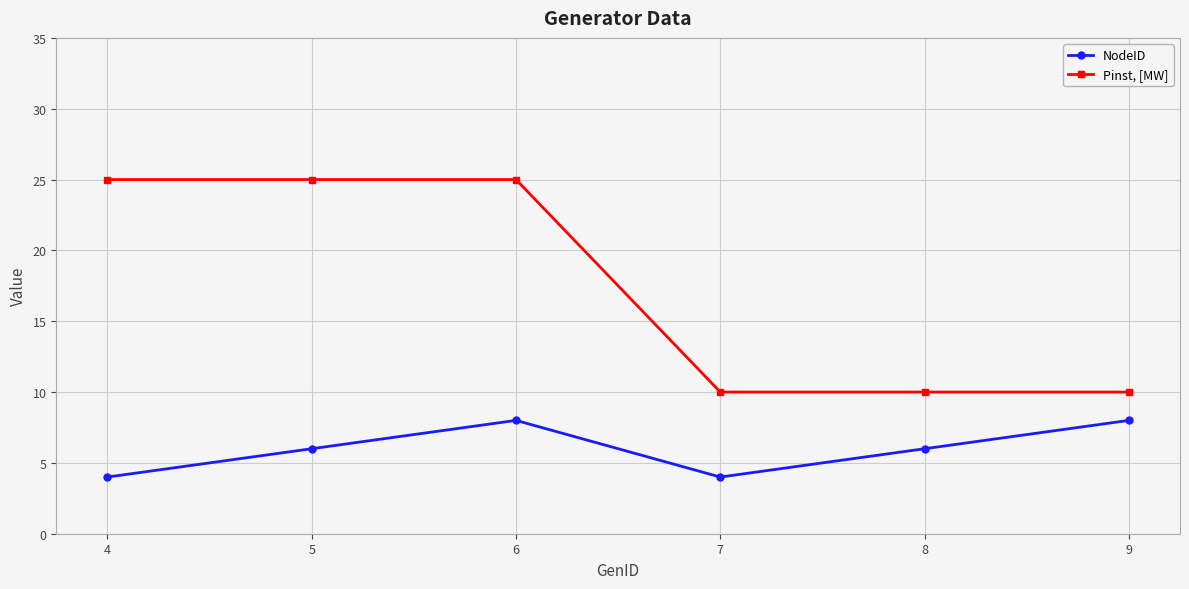

Count the NodeID values in the range 4 to 8.

6